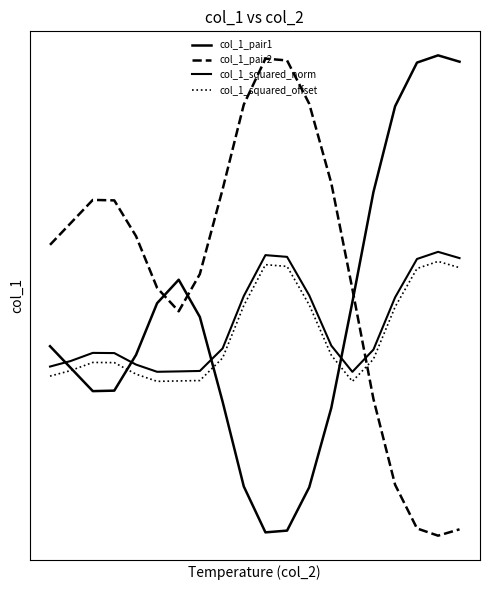

Does the chart display data point markers on the line(s)?

No